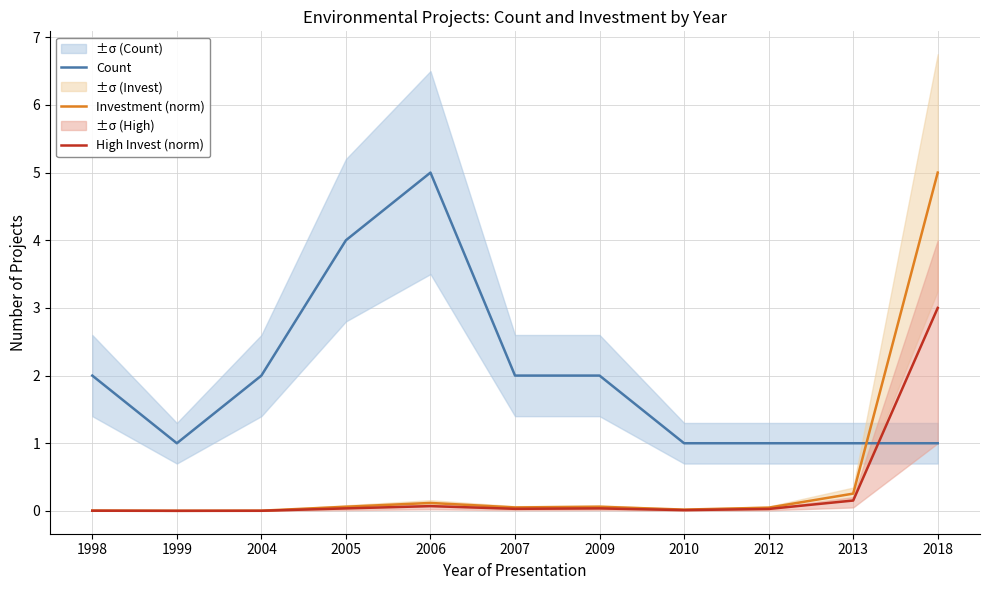

Between 2007 and 2010, which series saw the biggest shift?

Count